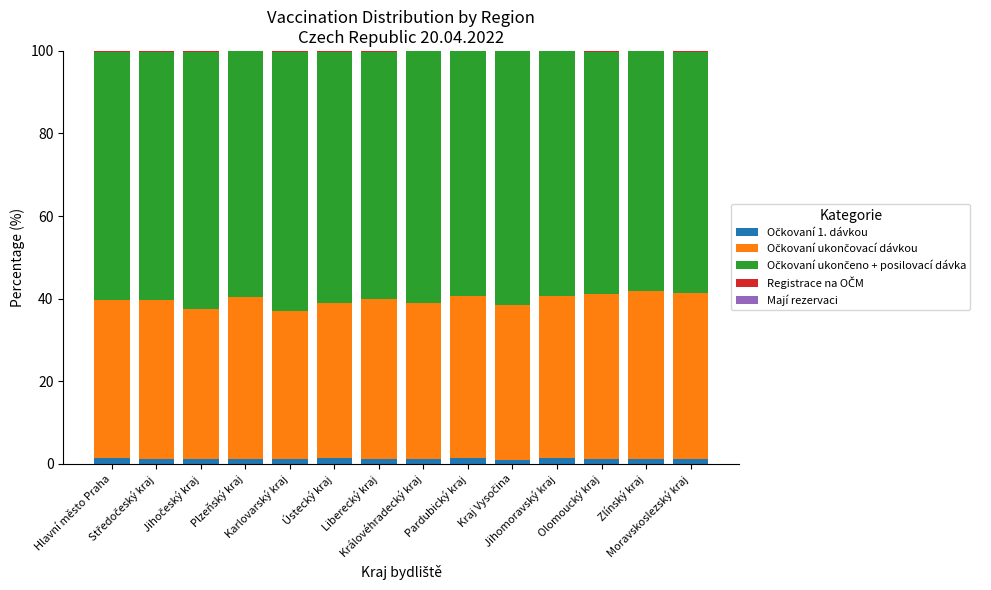

How many series are shown in this chart?

5